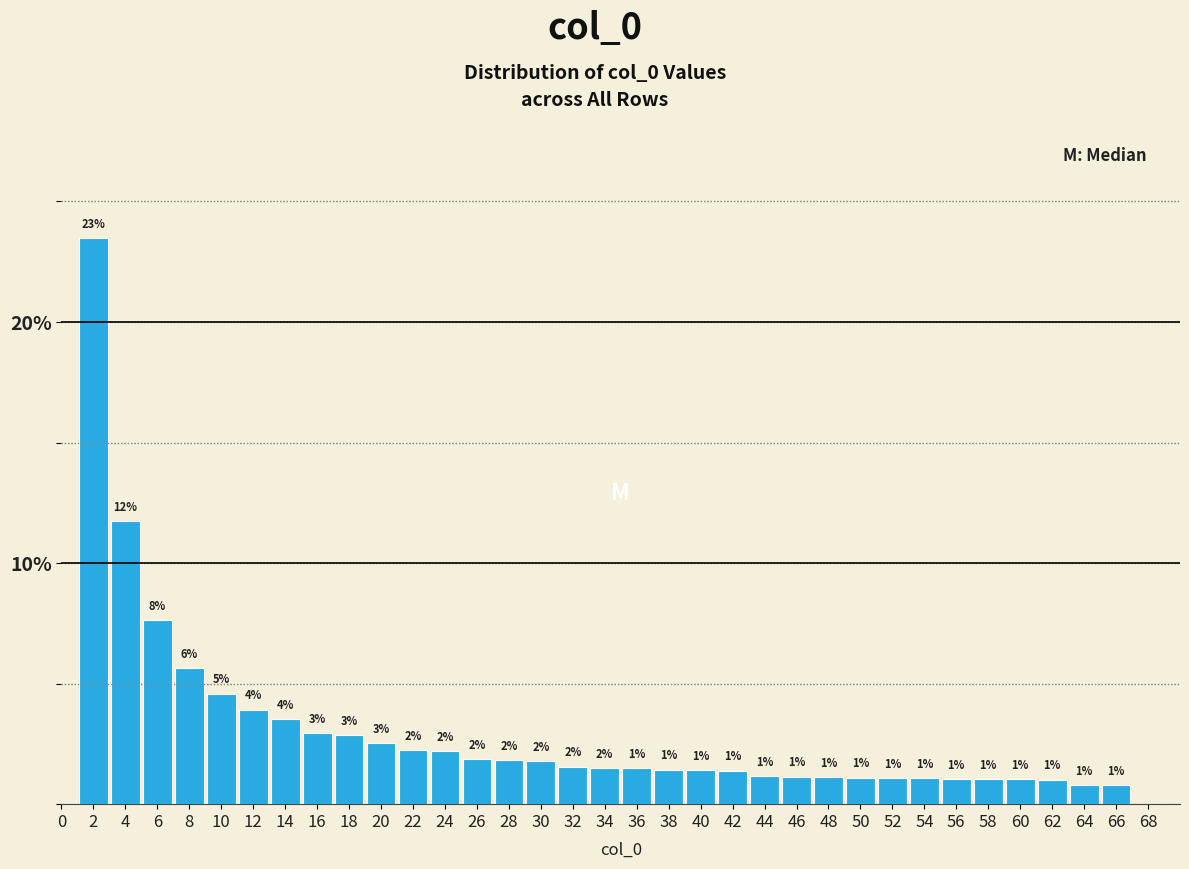

What is the value of the 8th bar from the left?

3.0